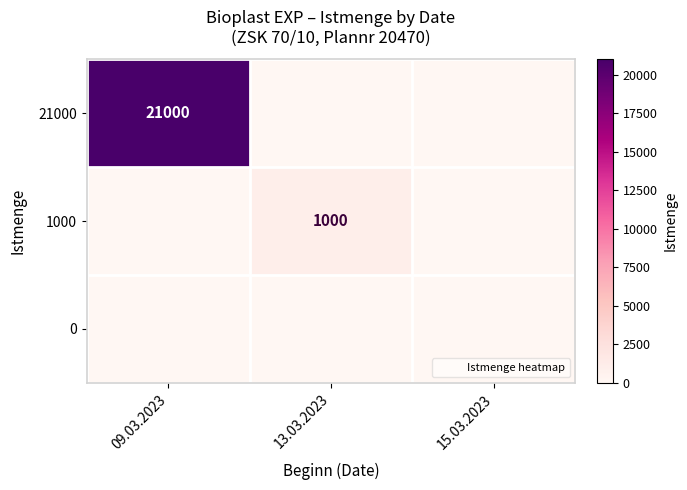

Which series changed the most between 13.03.2023 and 15.03.2023?

1000